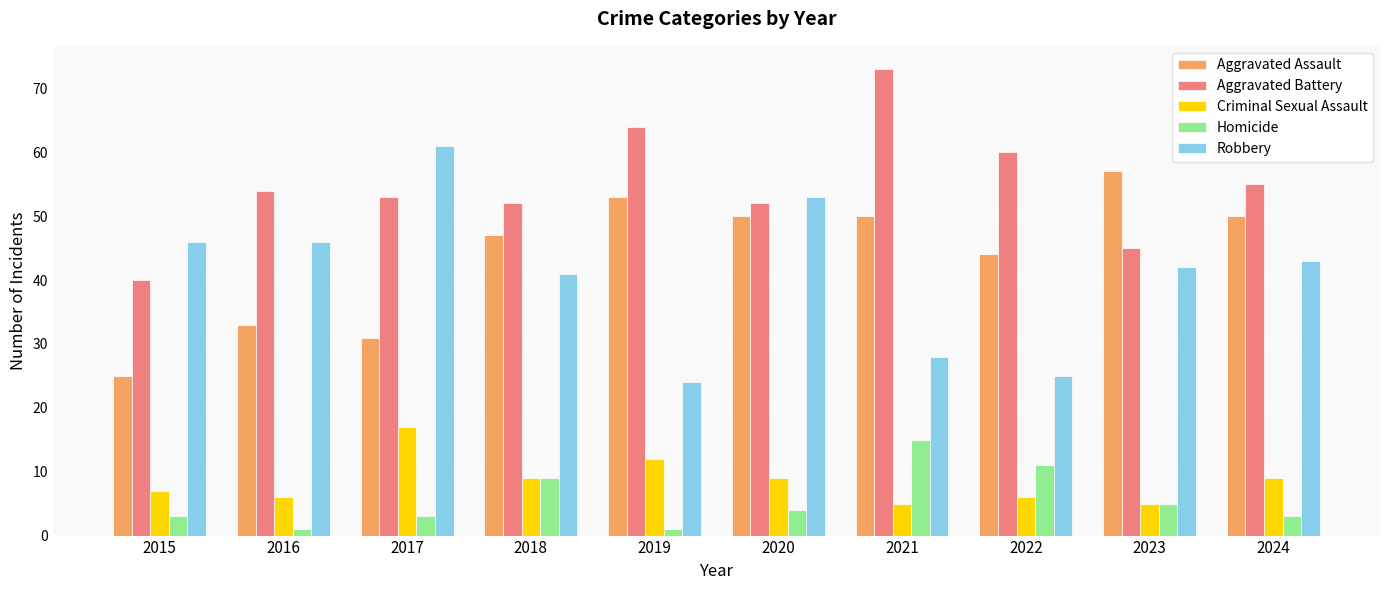

Reading left to right, transcribe all the data shown in this chart.

Aggravated Assault: 2015=25	2016=33	2017=31	2018=47	2019=53	2020=50	2021=50	2022=44	2023=57	2024=50
Aggravated Battery: 2015=40	2016=54	2017=53	2018=52	2019=64	2020=52	2021=73	2022=60	2023=45	2024=55
Criminal Sexual Assault: 2015=7	2016=6	2017=17	2018=9	2019=12	2020=9	2021=5	2022=6	2023=5	2024=9
Homicide: 2015=3	2016=1	2017=3	2018=9	2019=1	2020=4	2021=15	2022=11	2023=5	2024=3
Robbery: 2015=46	2016=46	2017=61	2018=41	2019=24	2020=53	2021=28	2022=25	2023=42	2024=43